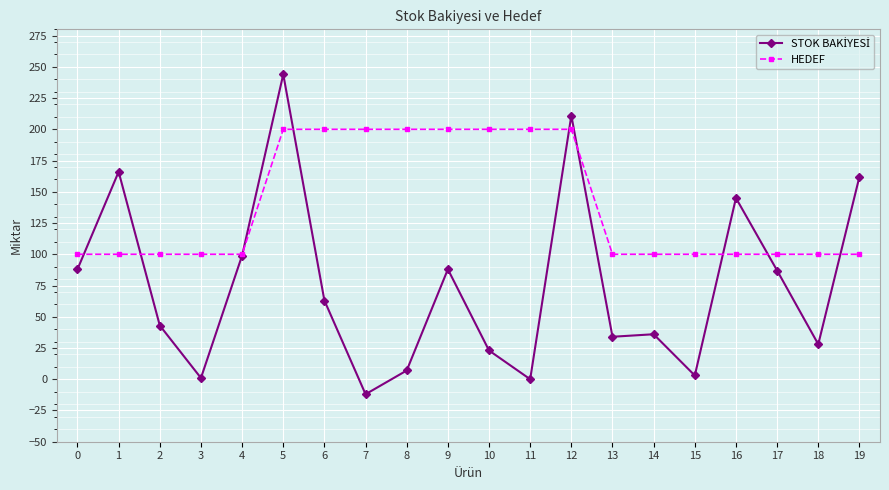

What is the maximum value for HEDEF?

200